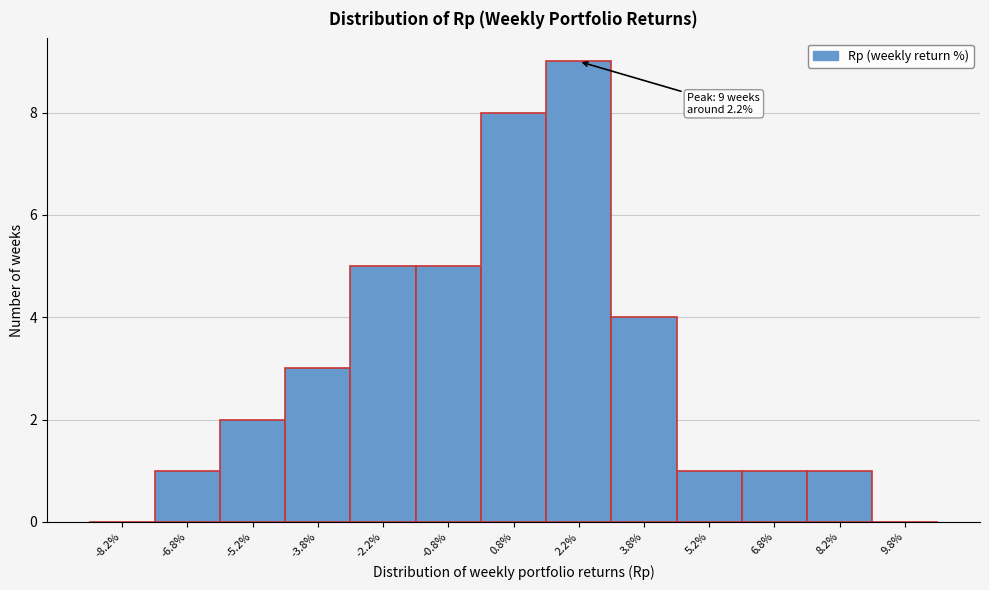

Which range on the x-axis has the tallest bar?

1.5 to 3.0